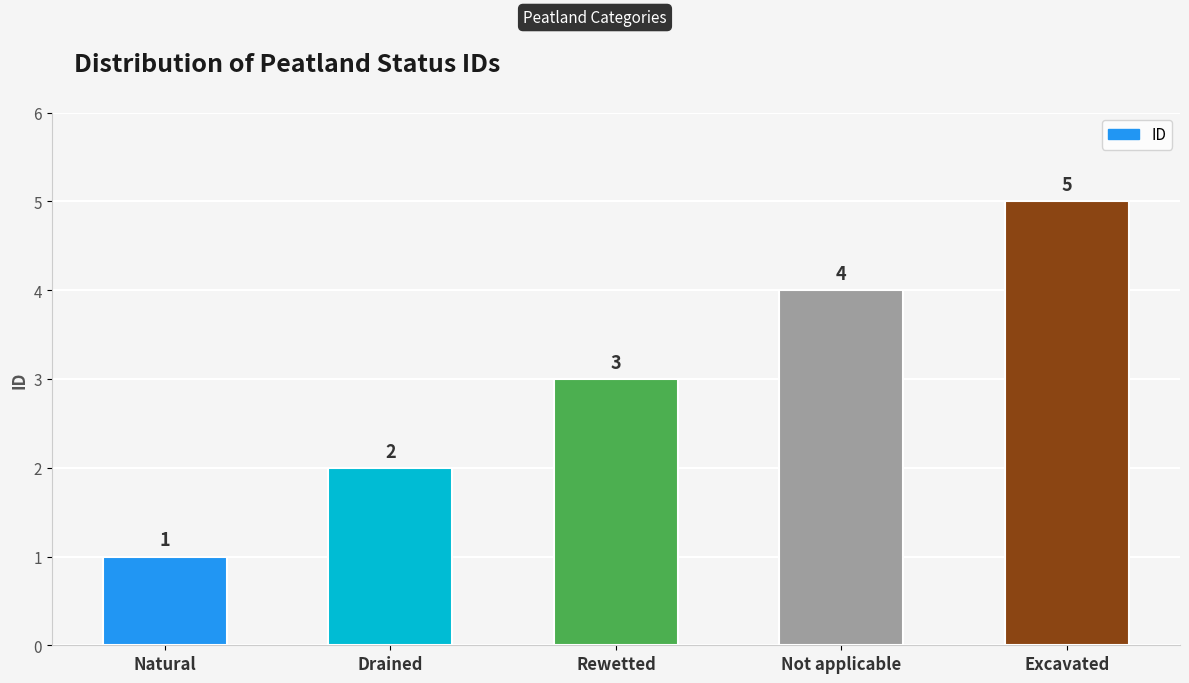

List the labels in order of value, smallest first.

Natural, Drained, Rewetted, Not applicable, Excavated